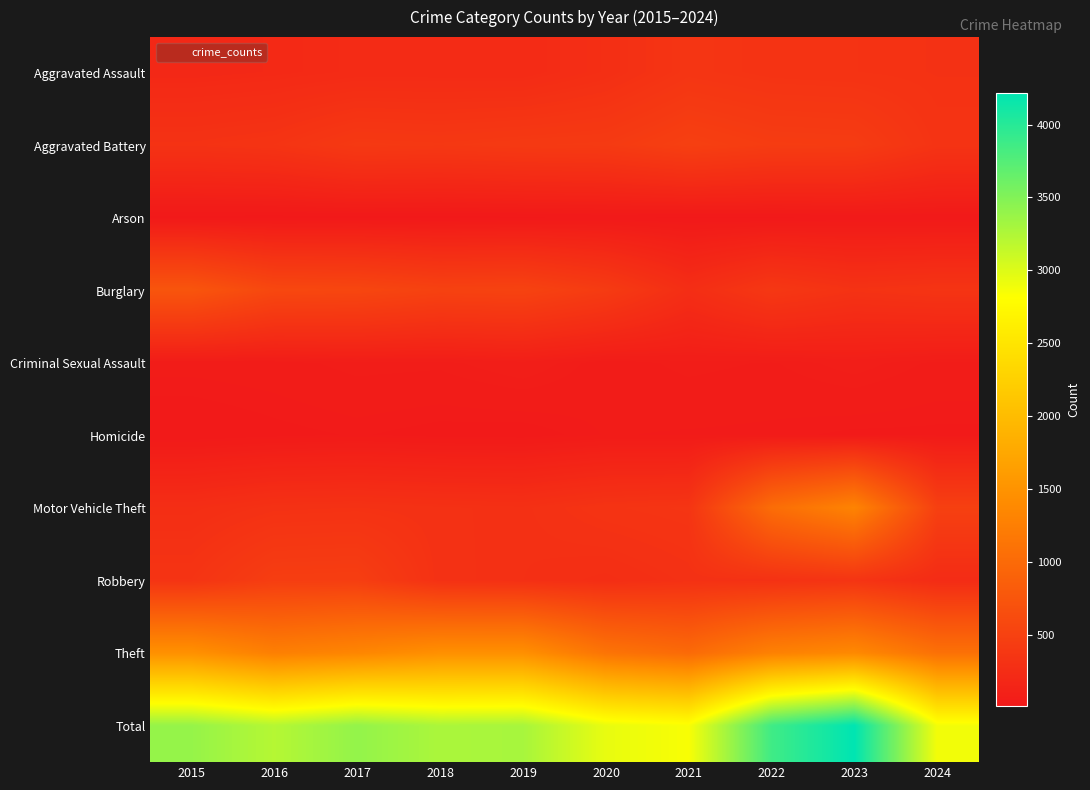

Reading right to left, list all the values displayed in this chart.

Aggravated Assault: 2024=310	2023=320	2022=327	2021=352	2020=273	2019=223	2018=225	2017=225	2016=206	2015=194
Aggravated Battery: 2024=330	2023=432	2022=439	2021=479	2020=416	2019=407	2018=389	2017=400	2016=336	2015=316
Arson: 2024=18	2023=19	2022=12	2021=12	2020=17	2019=12	2018=7	2017=10	2016=7	2015=9
Burglary: 2024=340	2023=317	2022=379	2021=261	2020=425	2019=517	2018=506	2017=562	2016=576	2015=738
Criminal Sexual Assault: 2024=53	2023=72	2022=55	2021=61	2020=48	2019=77	2018=60	2017=62	2016=50	2015=46
Homicide: 2024=28	2023=28	2022=36	2021=38	2020=41	2019=22	2018=25	2017=33	2016=26	2015=15
Motor Vehicle Theft: 2024=486	2023=1311	2022=1031	2021=348	2020=333	2019=290	2018=298	2017=312	2016=304	2015=263
Robbery: 2024=235	2023=341	2022=304	2021=300	2020=263	2019=287	2018=301	2017=460	2016=454	2015=337
Theft: 2024=1079	2023=1378	2022=1279	2021=998	2020=1120	2019=1459	2018=1461	2017=1339	2016=1259	2015=1474
Total: 2024=2879	2023=4218	2022=3862	2021=2849	2020=2936	2019=3294	2018=3272	2017=3403	2016=3218	2015=3392